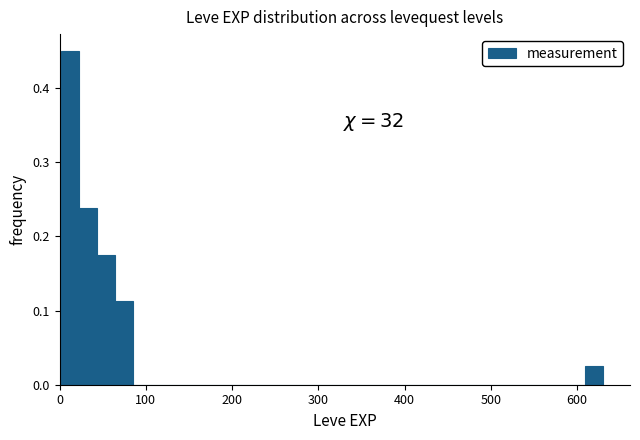

Around what value on the x-axis is the tallest bar? Give the approximate position of its centre, as read against the axis.

10